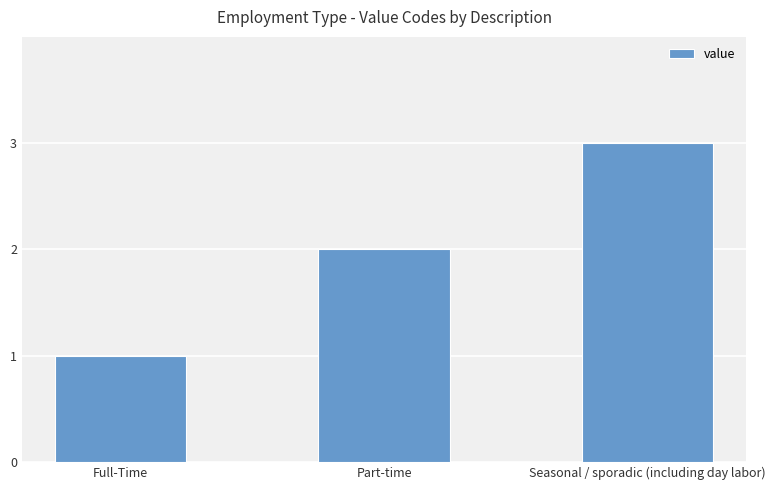

How many values are below 2?

1